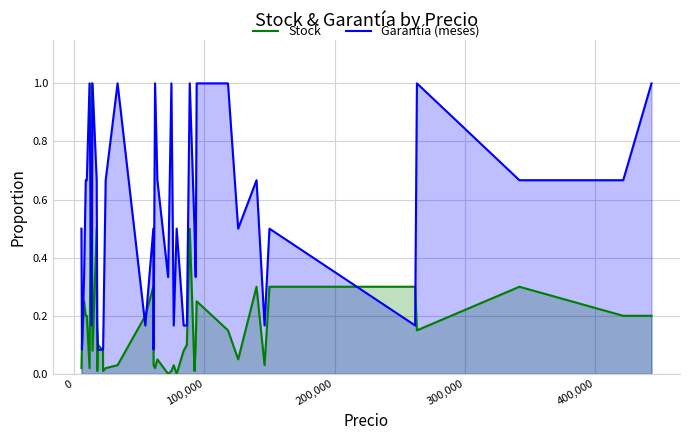

List the series in order of their overall mean, highest first.

Garantía (meses), Stock